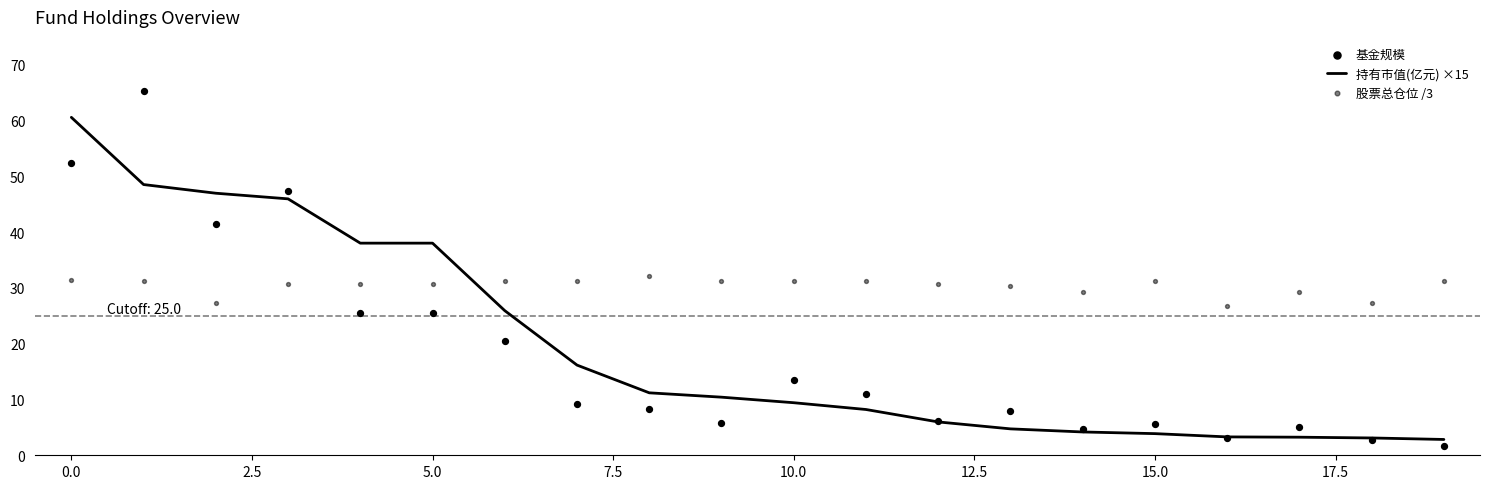

What are all the series names shown in the legend?

持有市值(亿元) ×15, 基金规模, 股票总仓位 /3